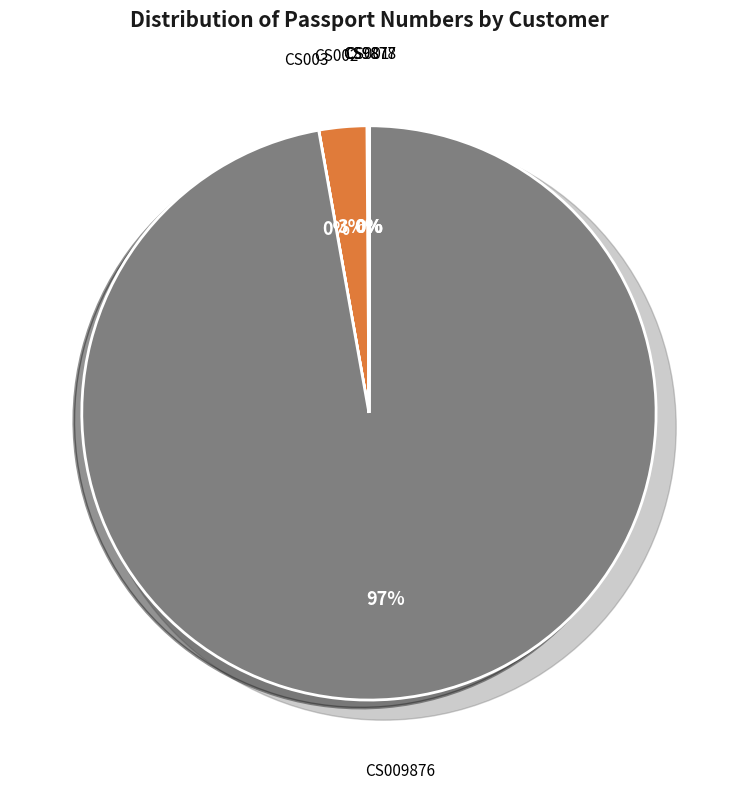

Which category has the smallest portion of the pie?

CS003